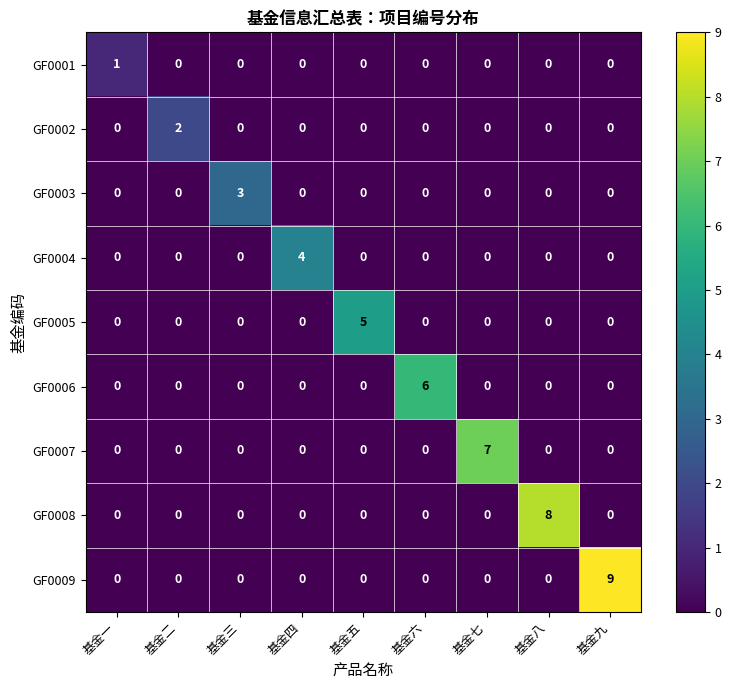

Which category has the highest value in the GF0002 series?

基金二